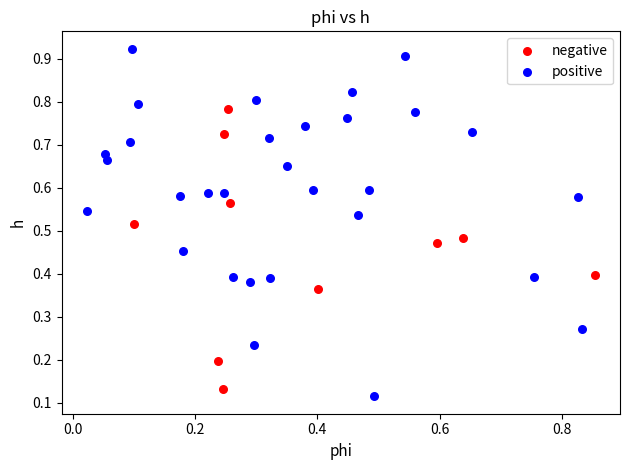

Which series has the largest Y range (max minus min)?

positive